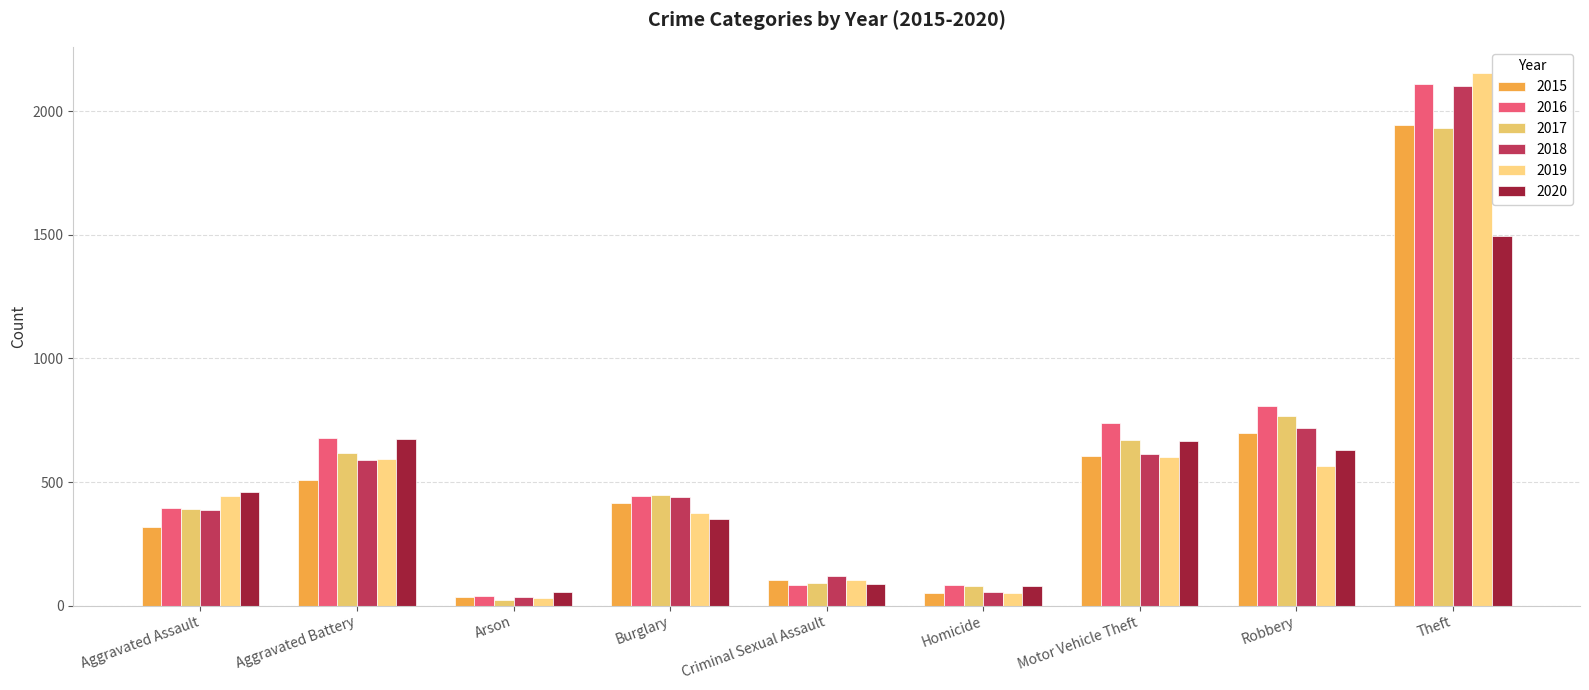

What is the difference between the maximum and minimum values in the 2018 series?

2069